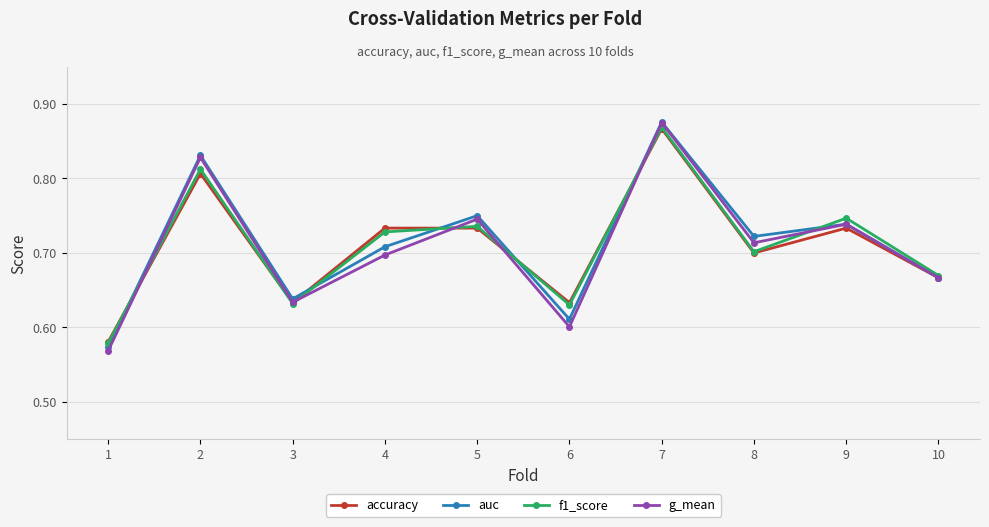

What is the difference between the f1_score values at 3 and 2?

0.2